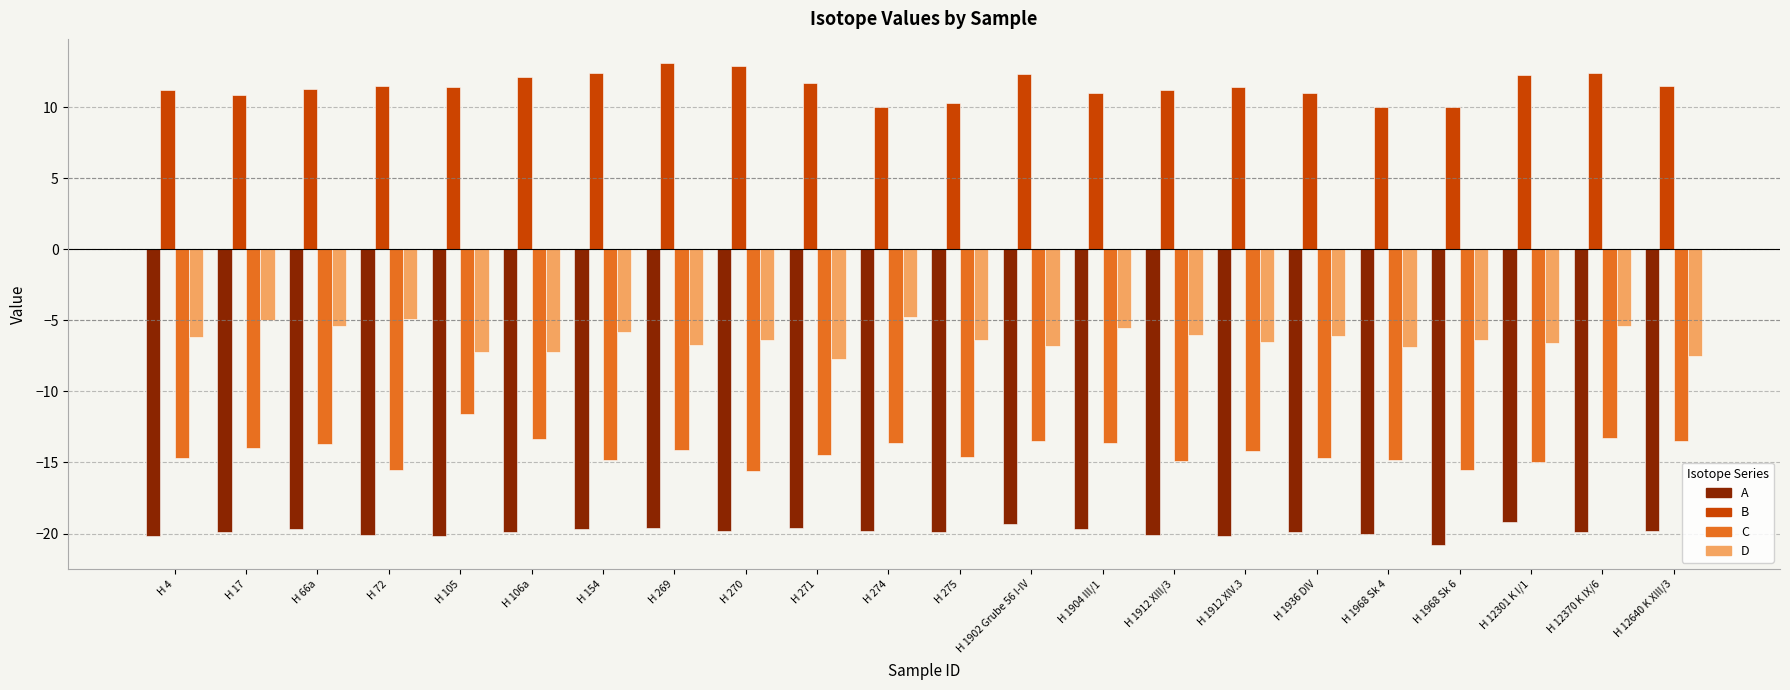

Are the bars grouped side by side (vs. stacked)?

Yes